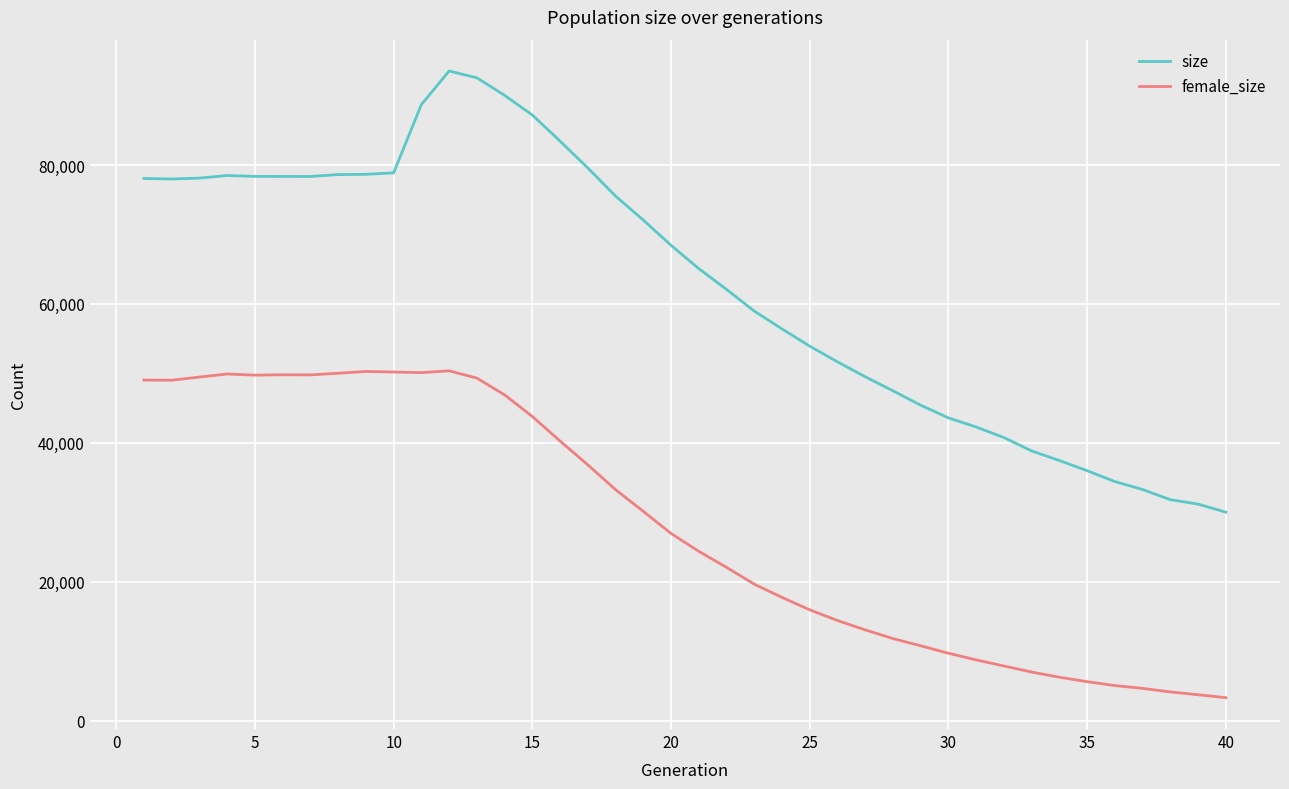

What is the greatest value displayed?

93533